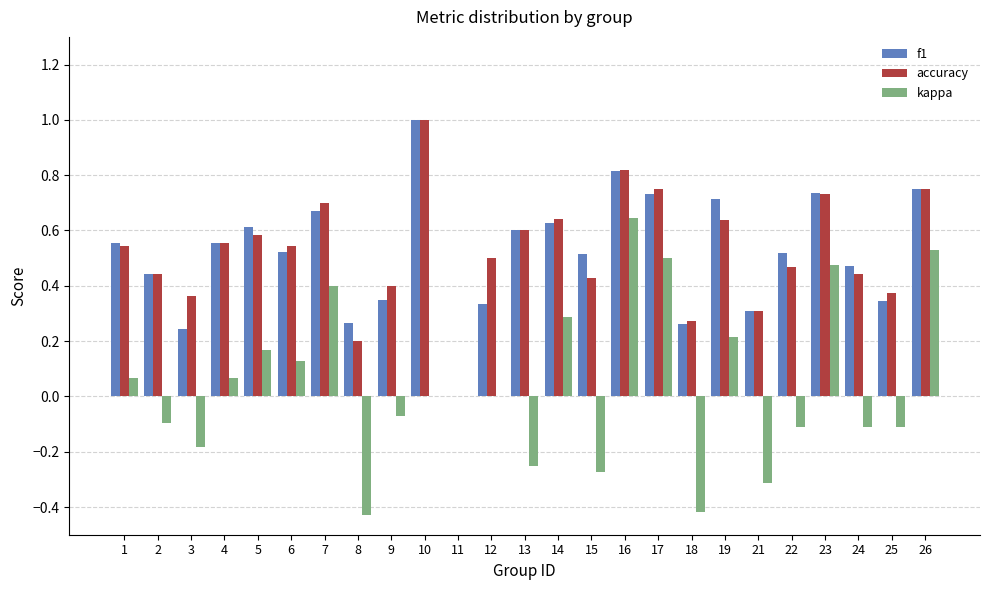

Is the value of f1 at 21 greater than the value of kappa at 26?

No